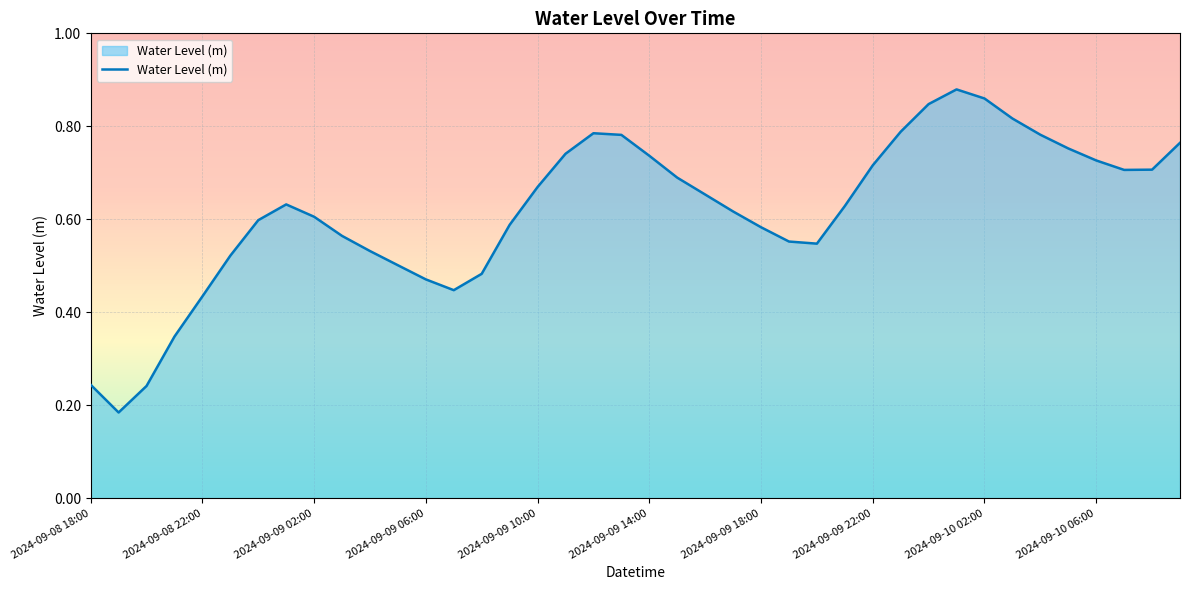

How many points are higher than both their immediate neighbors (excluding endpoints)?

3